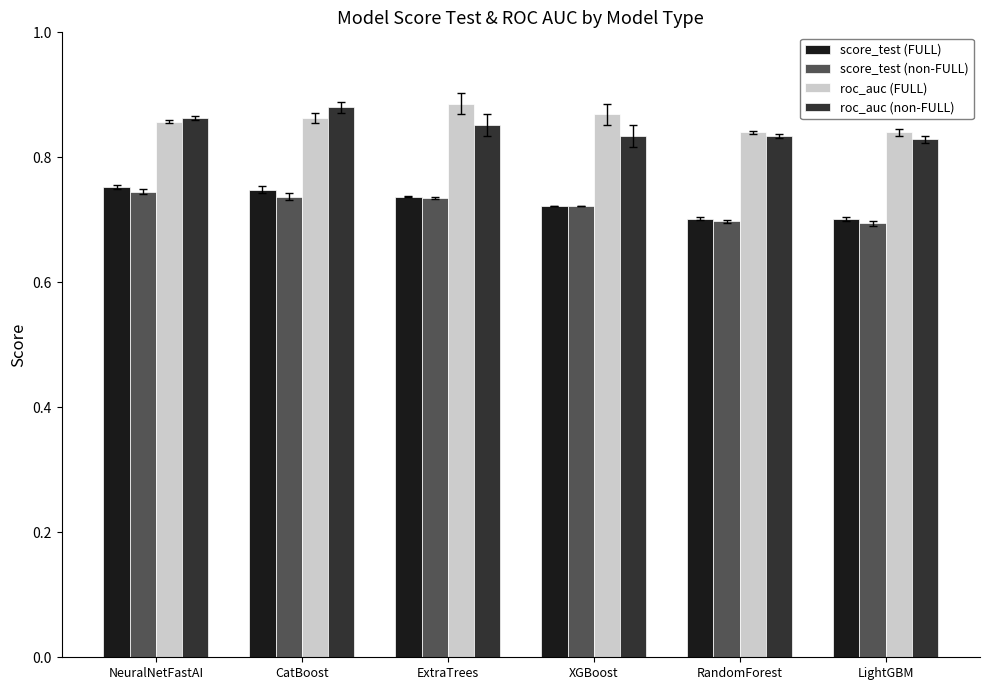

How many roc_auc (non-FULL) values are between 0 and 1?

6